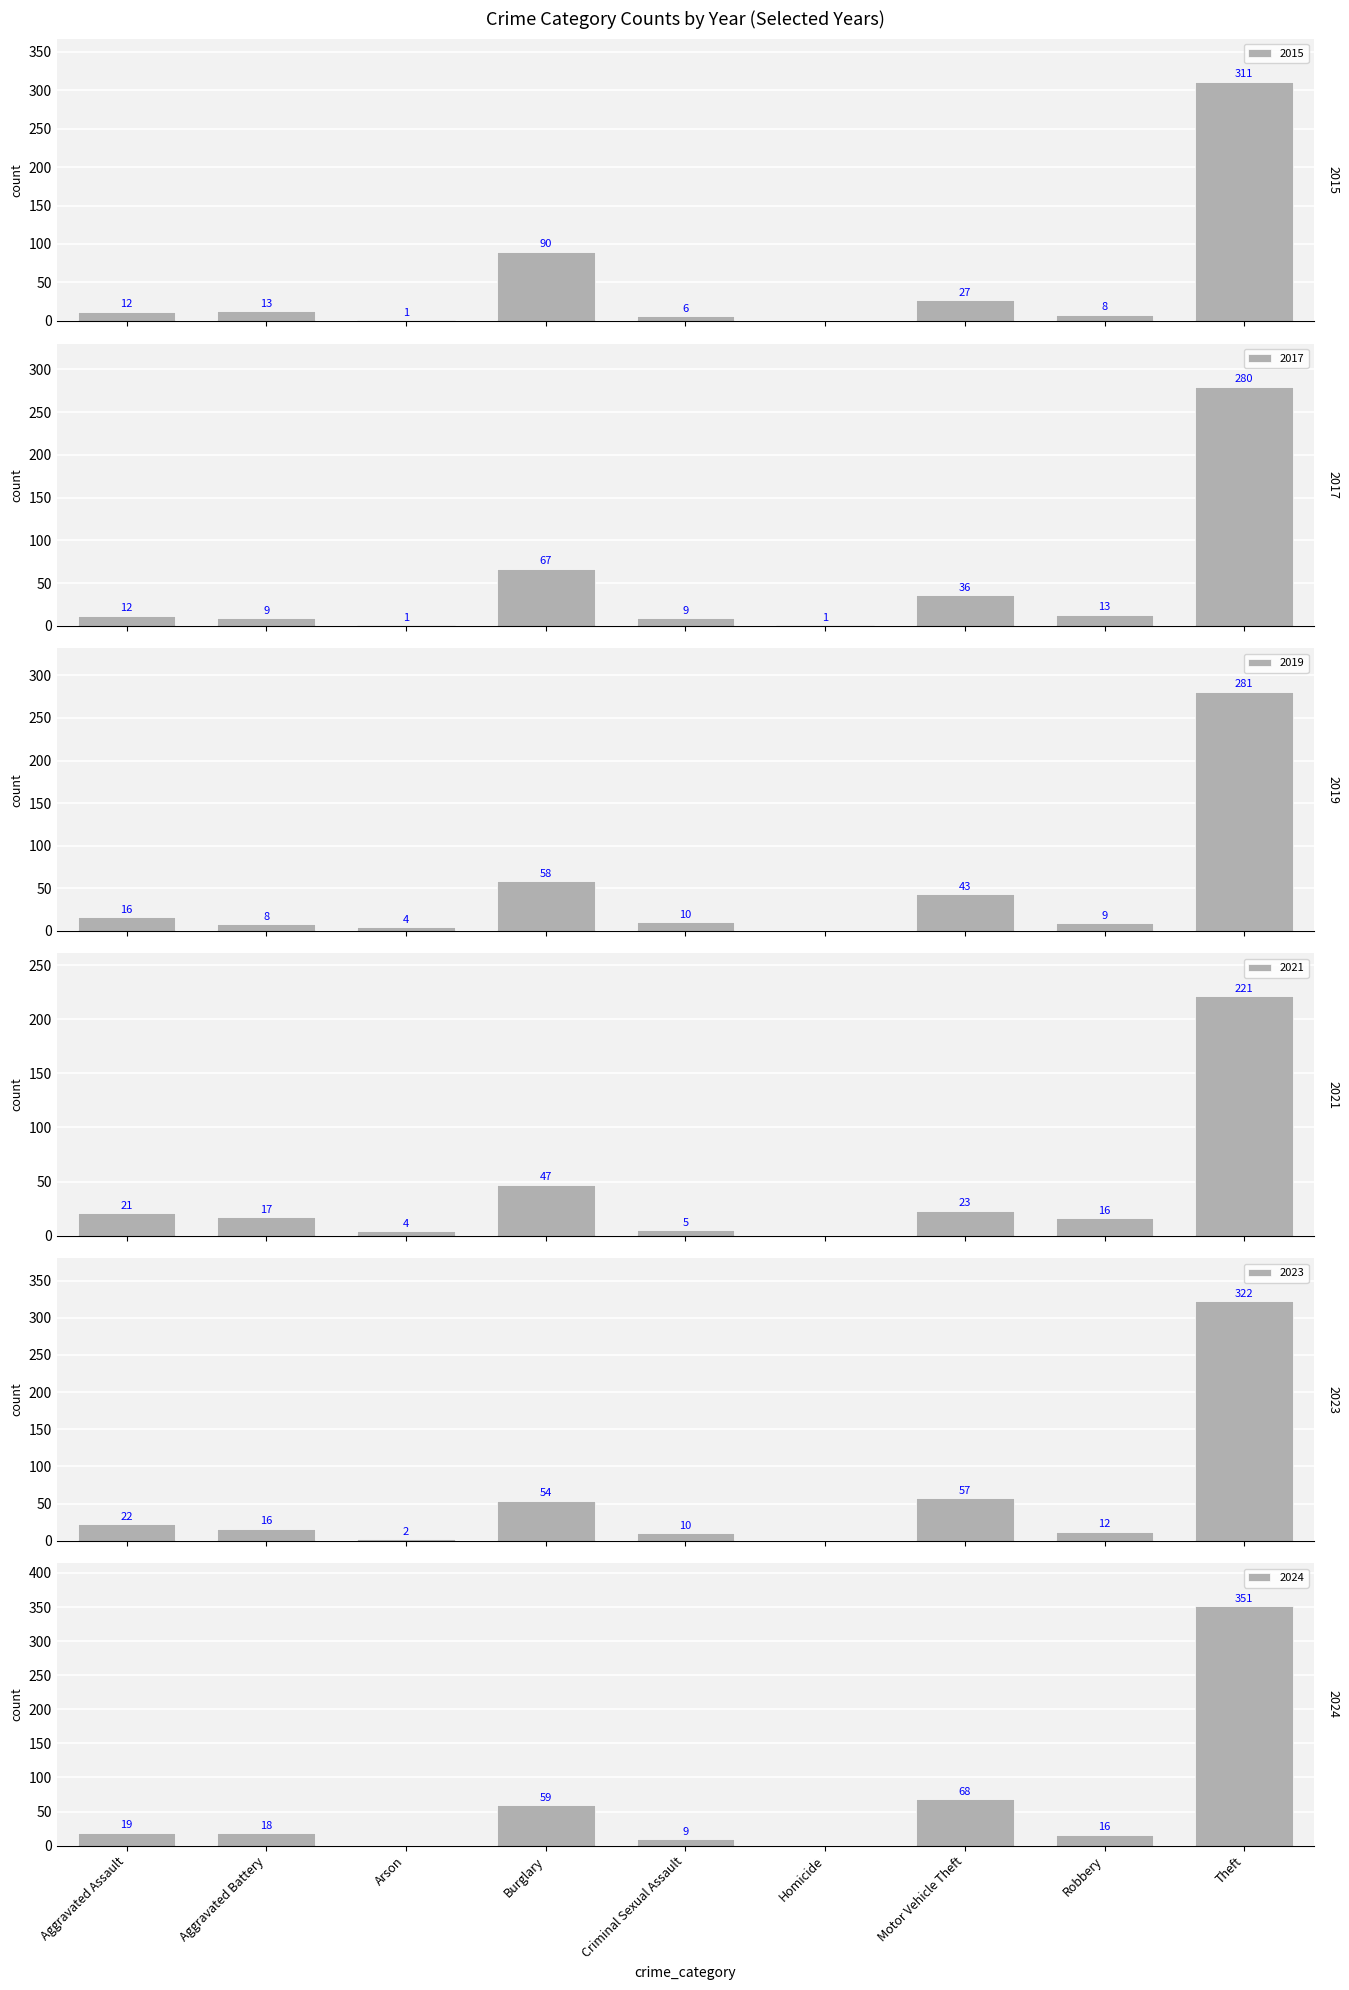

How many values in the 2015 series are below 12?

4